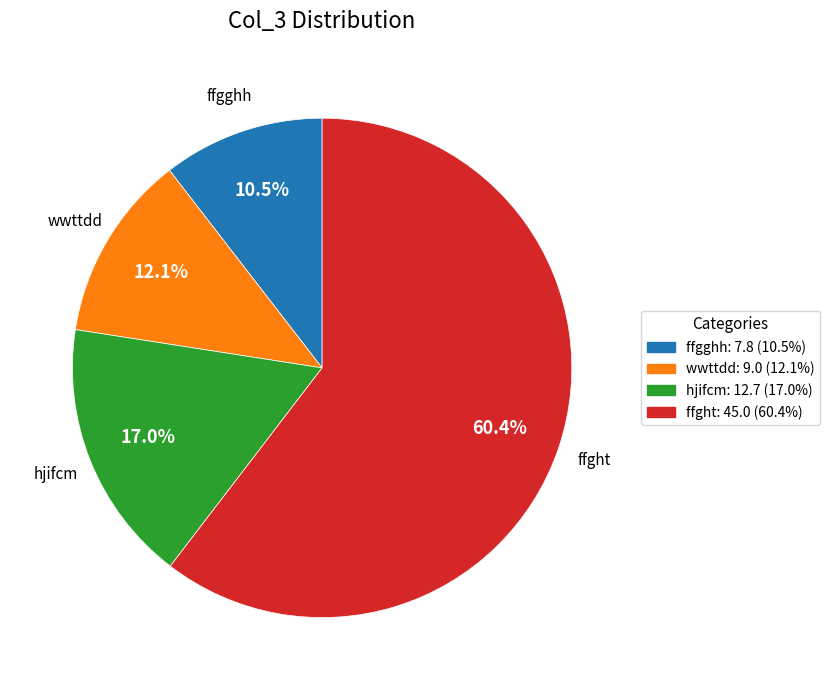

To the nearest percent, what is the average slice percentage?

25%